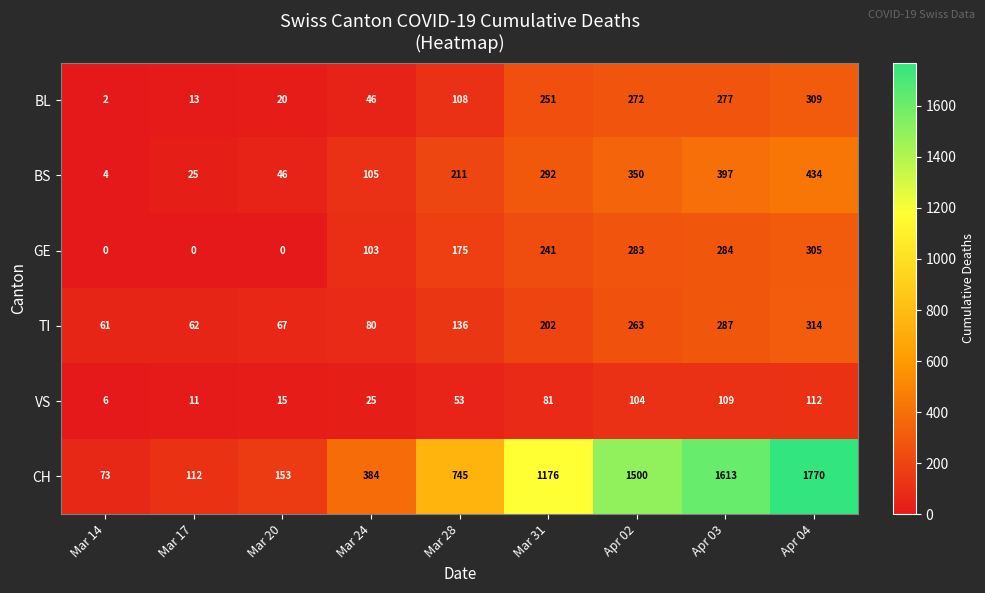

What is the difference between the second highest and minimum values in the GE series?

284